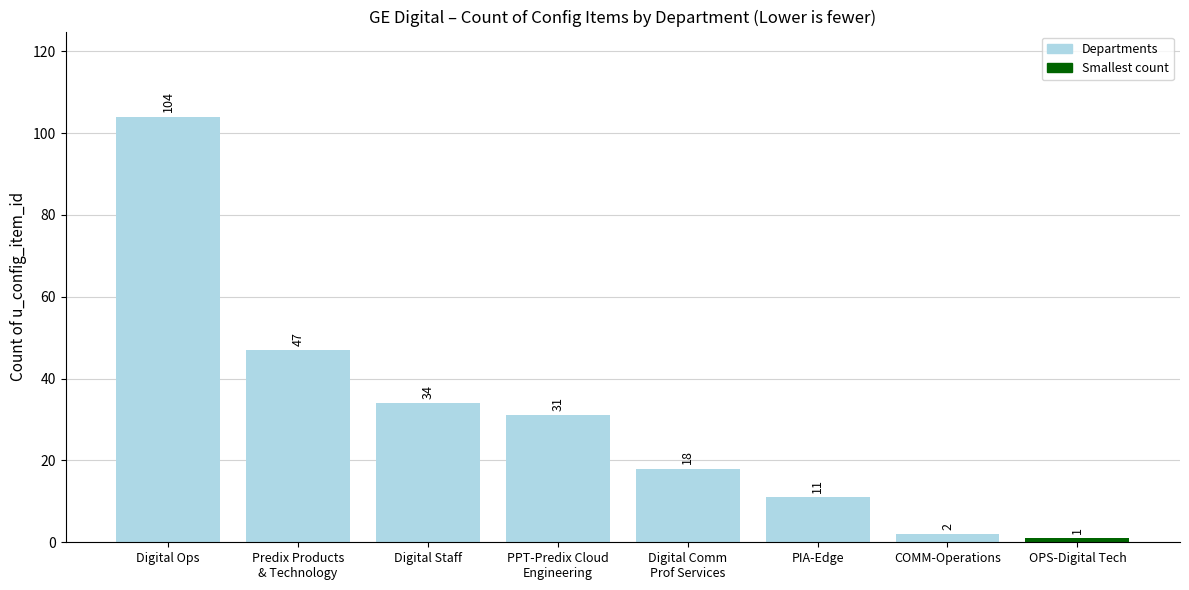

What is the label of the 2nd bar from the left?

Predix Products
& Technology